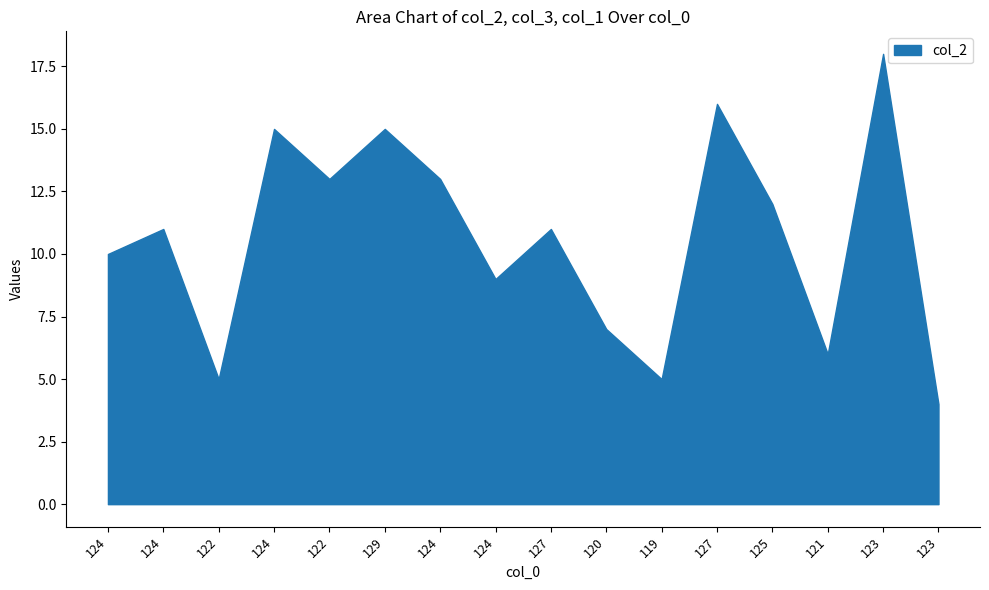

True or false: col_1 has more than 0 points higher than both neighbors.

True